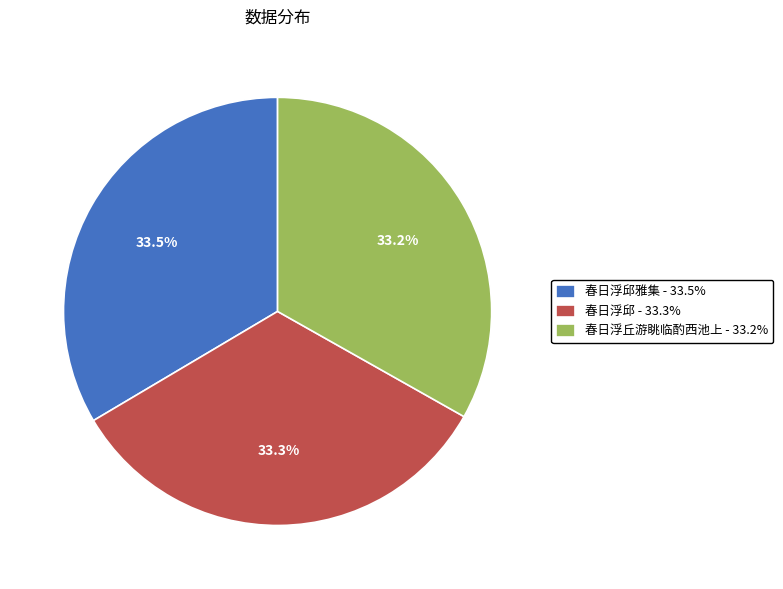

Does any single category account for the majority?

No